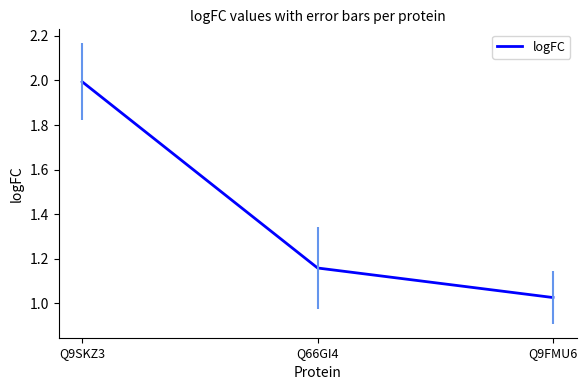

Which has a higher value, Q66GI4 or Q9FMU6?

Q66GI4